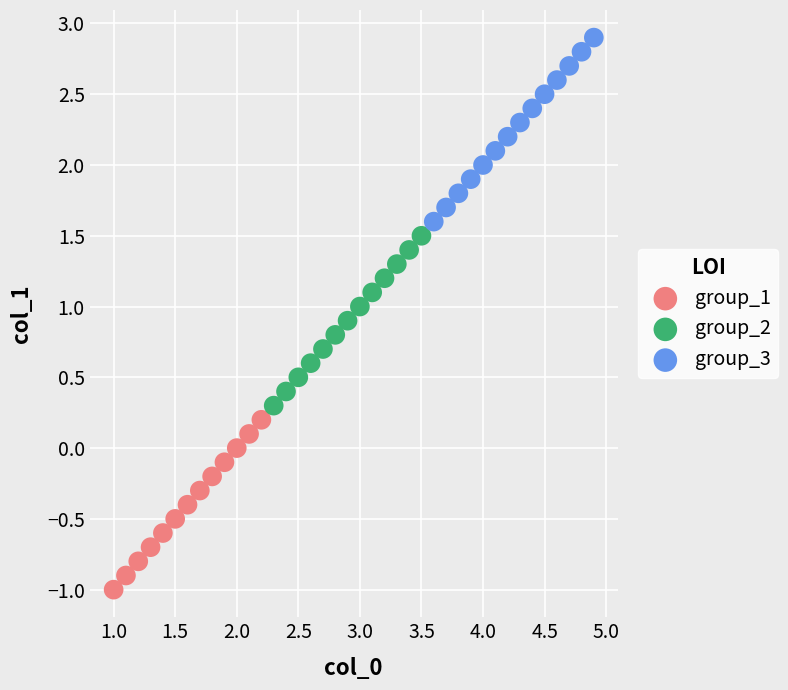

Which series contains the highest Y value?

group_3